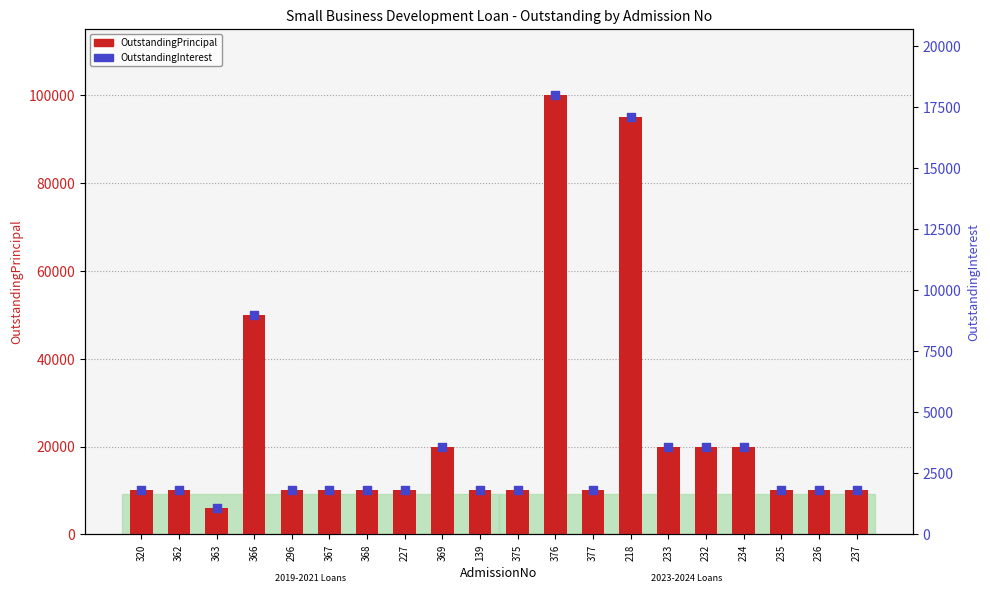

Which series contains the lowest Y value?

OutstandingInterest